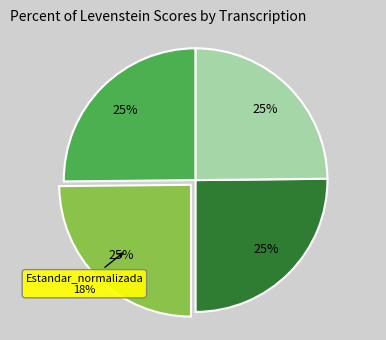

What percentage is NOT represented by Dialectal?

74.8%